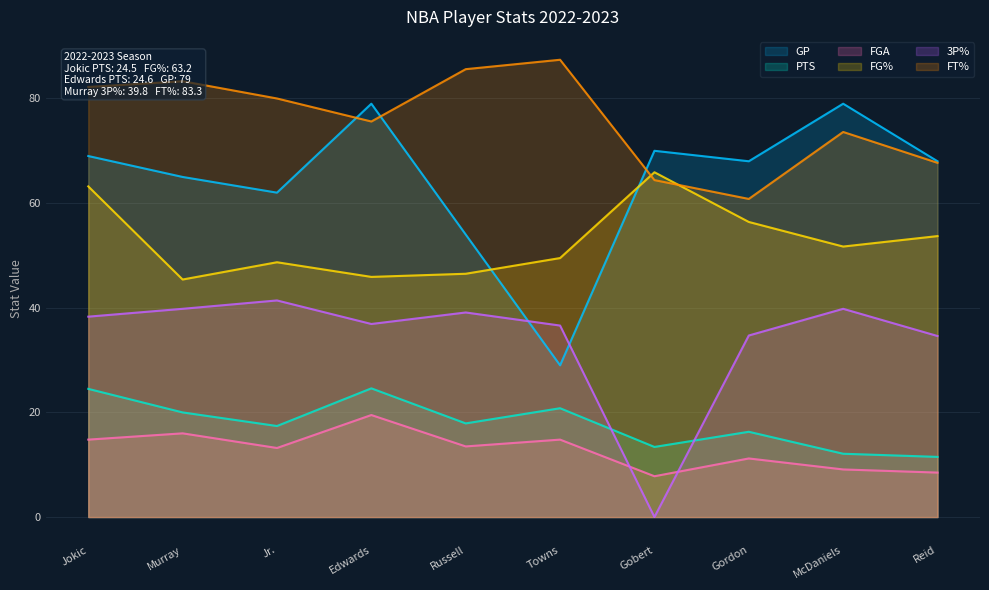

List the series in order of their peak value, lowest first.

FGA, PTS, 3P%, FG%, GP, FT%